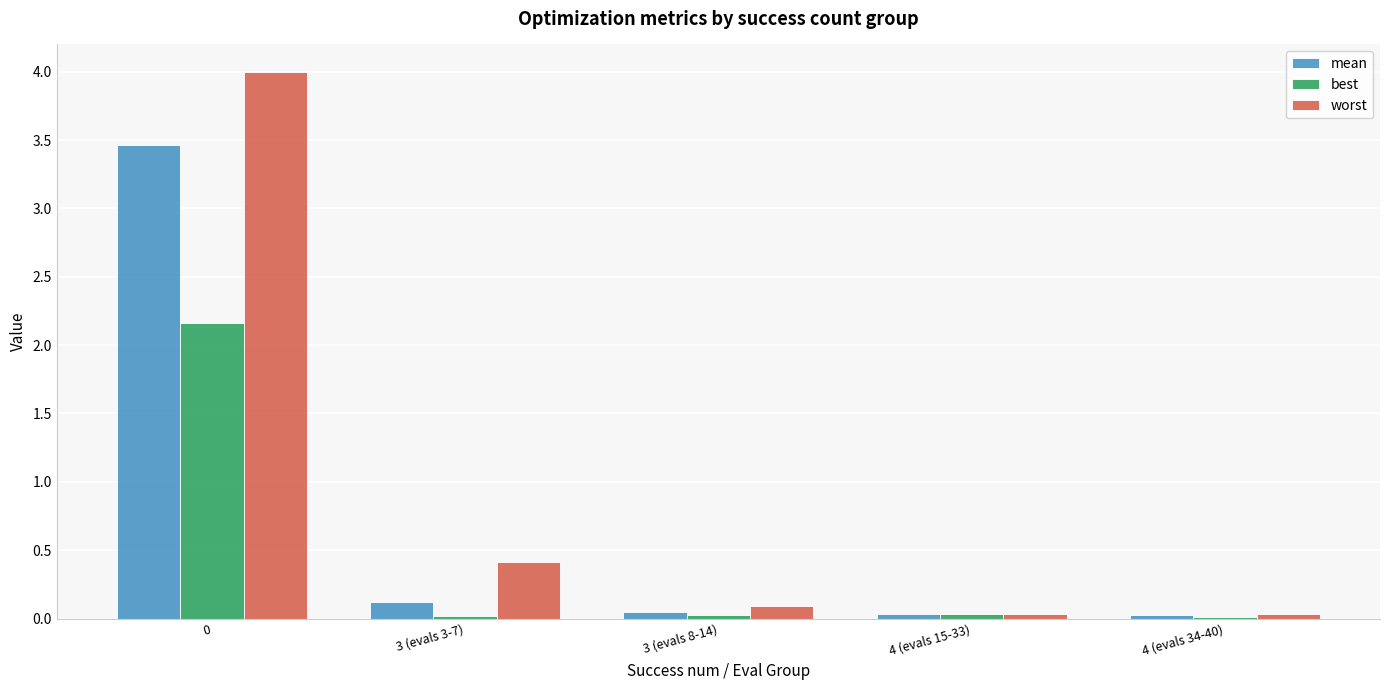

The worst series shows 0.2 at 3 (evals 3-7). True or false?

False